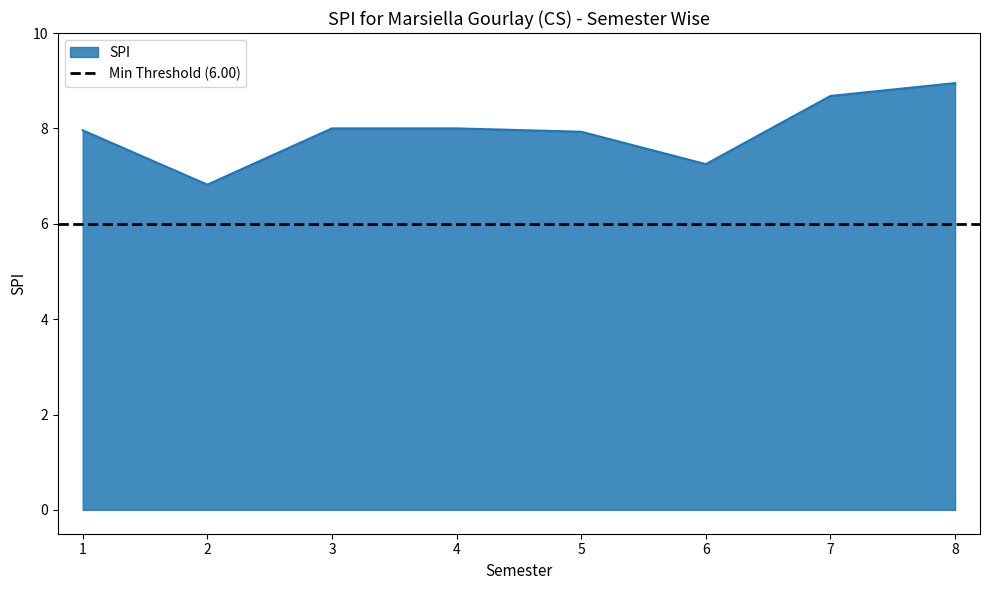

What is the maximum value shown in the chart?

8.9